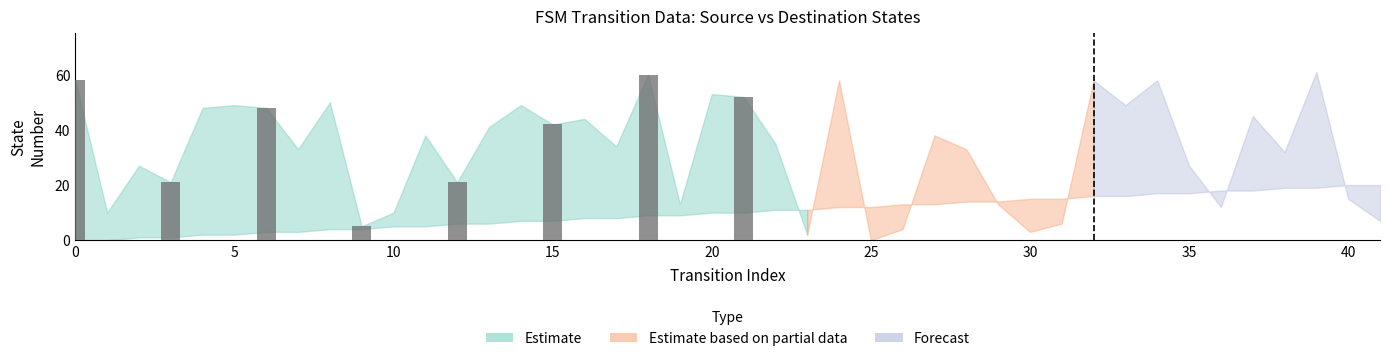

What is the greatest value displayed?

60